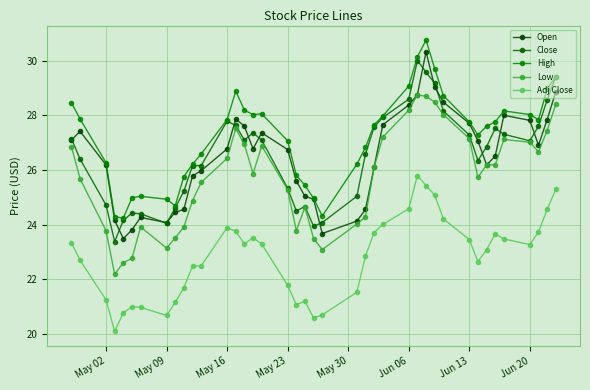

At how many categories does at least one series exceed 25?

33